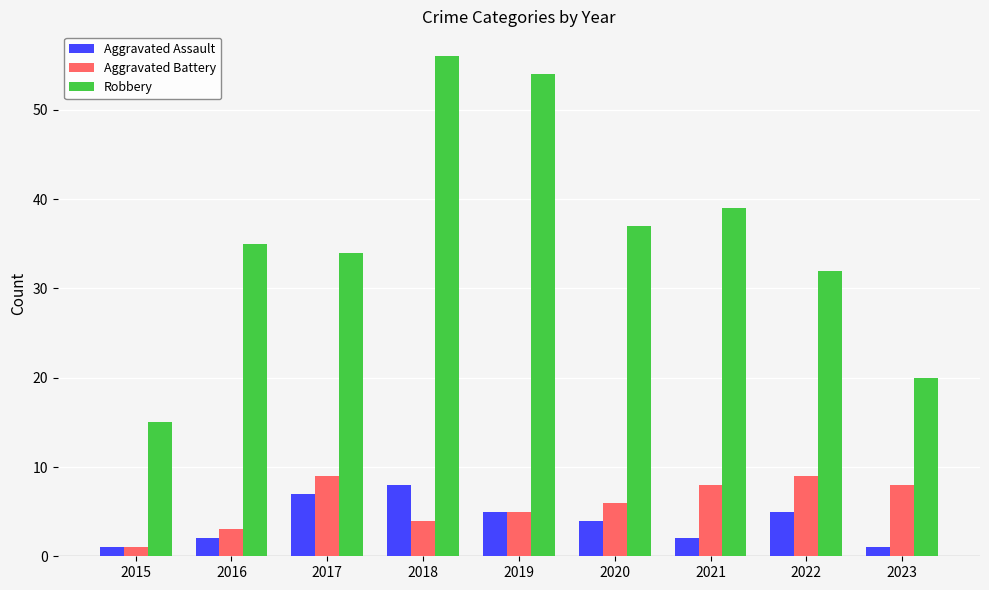

Reading right to left, extract all data points from this chart.

Aggravated Assault: 1	5	2	4	5	8	7	2	1
Aggravated Battery: 8	9	8	6	5	4	9	3	1
Robbery: 20	32	39	37	54	56	34	35	15